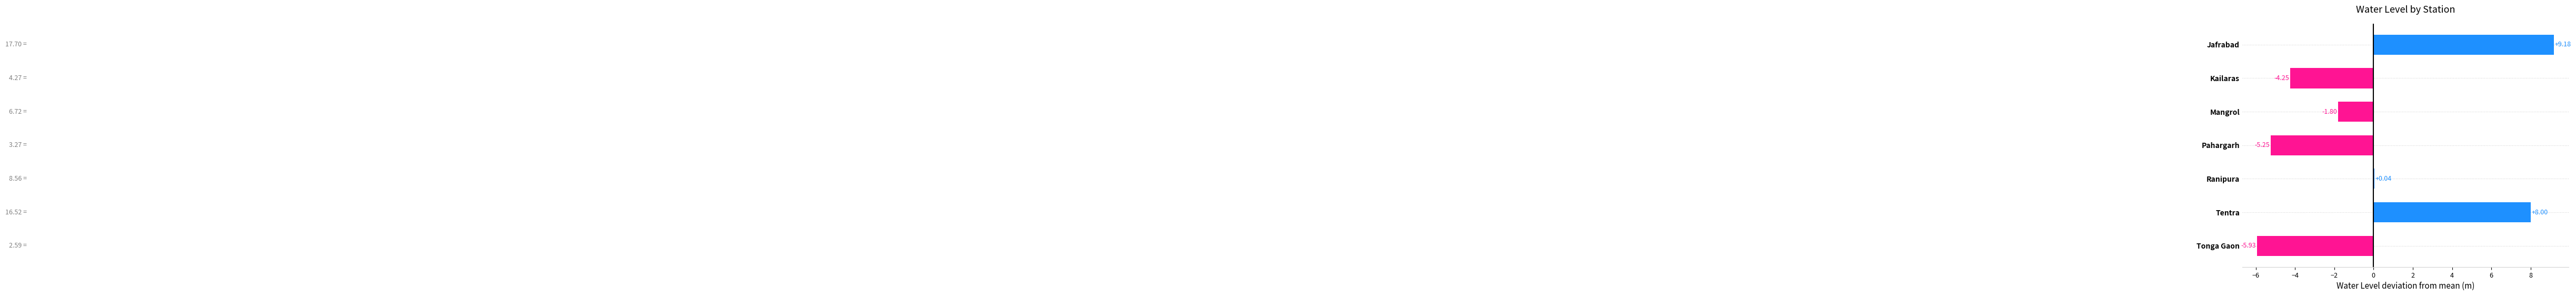

Which has a higher value, Jafrabad or Tonga Gaon?

Jafrabad